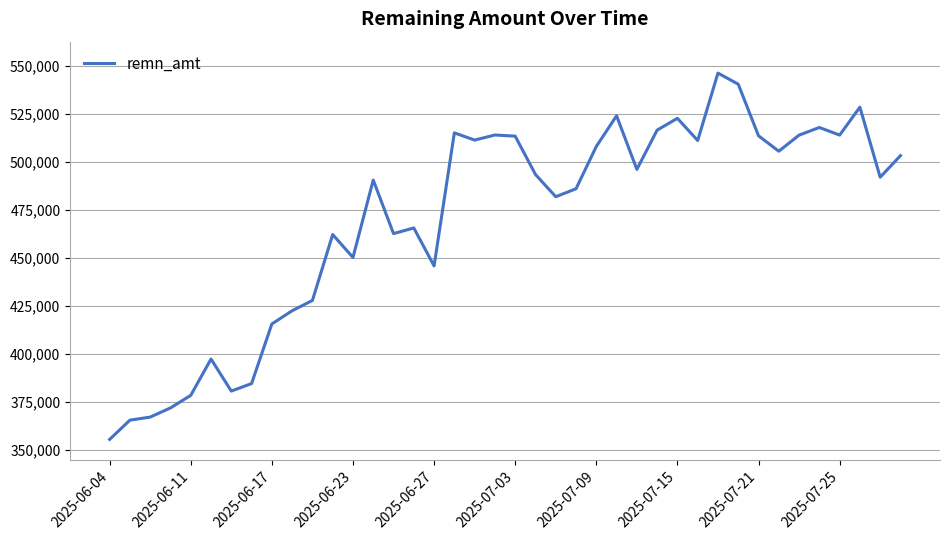

What is the greatest value displayed?

546420